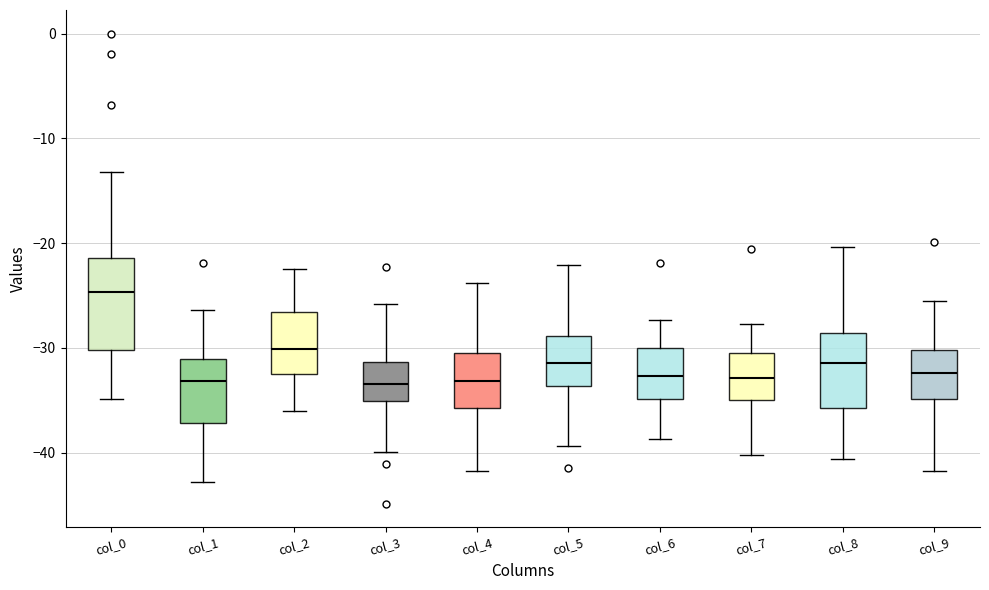

Reading left to right, transcribe this box plot: for each box, give where its median line is, the range the box spans, and where its two whiskers end, as read against the y-axis. The values are not printed on the chart, so give them approximately, as read against the axis.

col_0: median -25, box -30 to -21, whiskers -35 to -13
col_1: median -33, box -37 to -31, whiskers -43 to -26
col_2: median -30, box -33 to -27, whiskers -36 to -23
col_3: median -33, box -35 to -31, whiskers -40 to -26
col_4: median -33, box -36 to -31, whiskers -42 to -24
col_5: median -31, box -34 to -29, whiskers -39 to -22
col_6: median -33, box -35 to -30, whiskers -39 to -27
col_7: median -33, box -35 to -30, whiskers -40 to -28
col_8: median -31, box -36 to -29, whiskers -41 to -20
col_9: median -32, box -35 to -30, whiskers -42 to -26